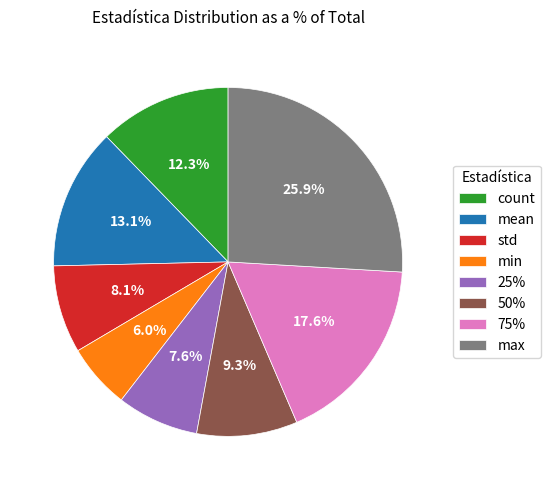

Does mean account for over 50% of the chart?

No